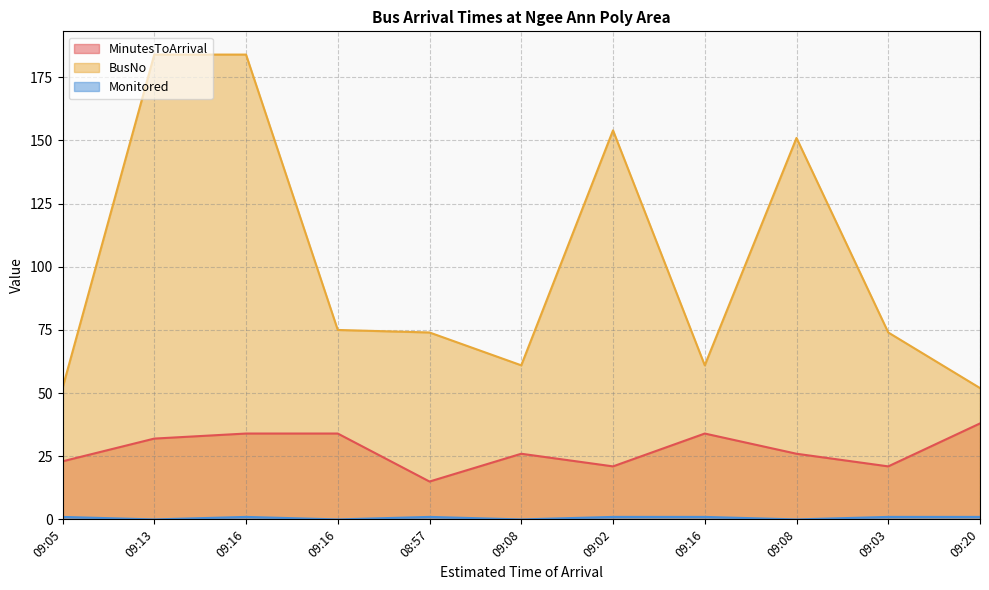

Reading left to right, list all the values displayed in this chart.

MinutesToArrival: 09:05=23	09:13=32	09:16=34	09:16=34	08:57=15	09:08=26	09:02=21	09:16=34	09:08=26	09:03=21	09:20=38
BusNo: 09:05=52	09:13=184	09:16=184	09:16=75	08:57=74	09:08=61	09:02=154	09:16=61	09:08=151	09:03=74	09:20=52
Monitored: 09:05=1	09:13=0	09:16=1	09:16=0	08:57=1	09:08=0	09:02=1	09:16=1	09:08=0	09:03=1	09:20=1